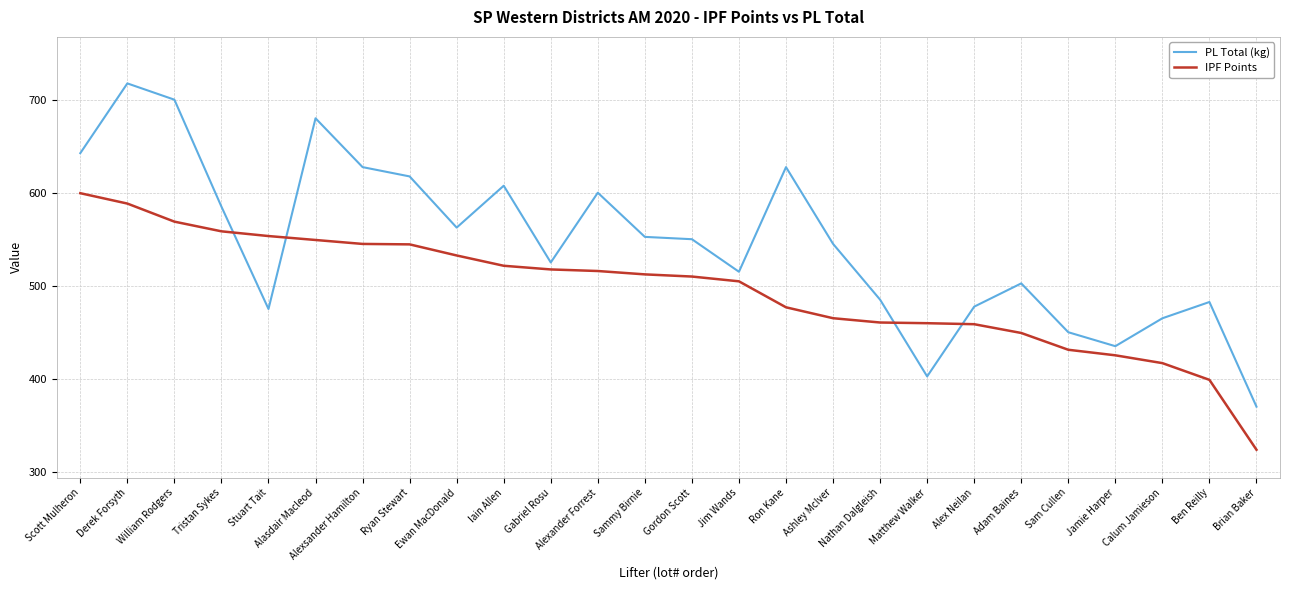

Which series has the widest spread of values?

PL Total (kg)